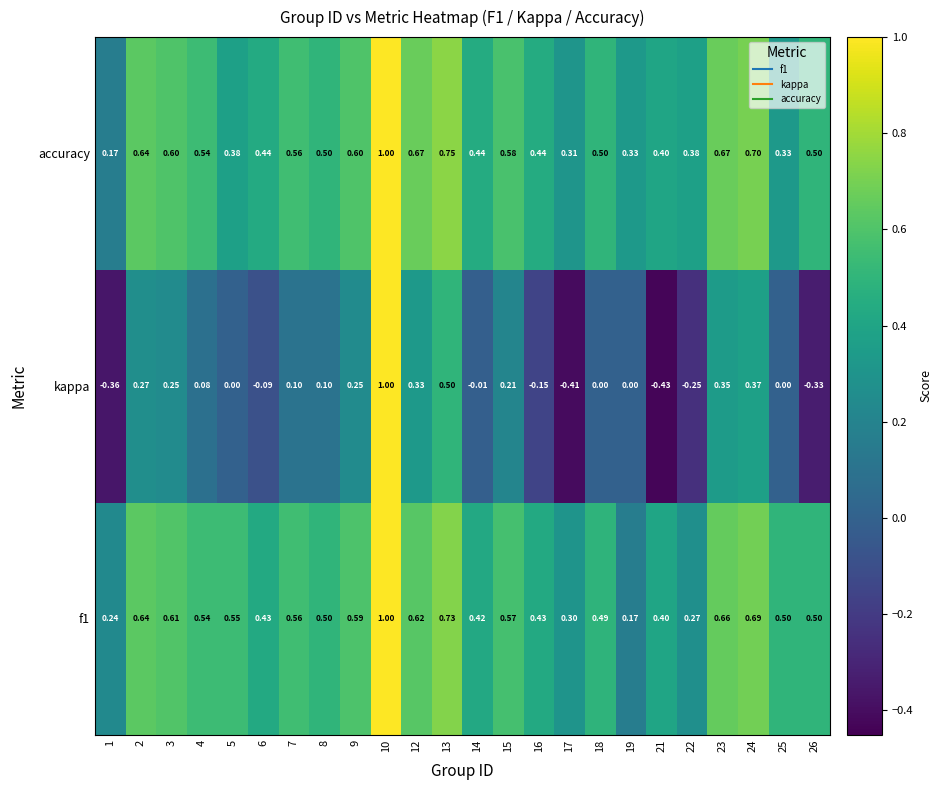

Which series has the largest range (max minus min)?

kappa